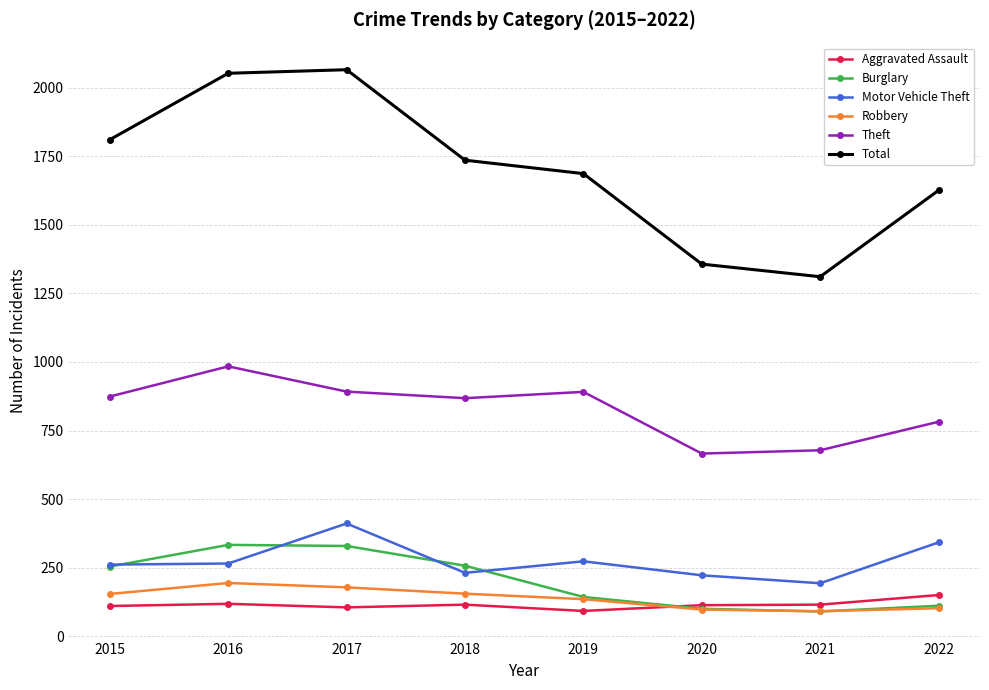

True or false: Robbery and Total cross at least once.

False